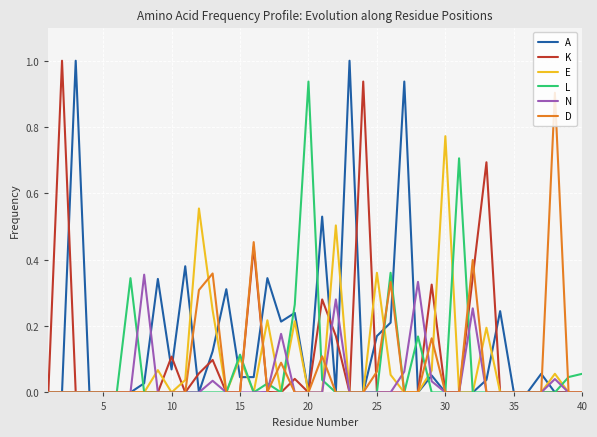

Which series has the largest total across all categories?

A